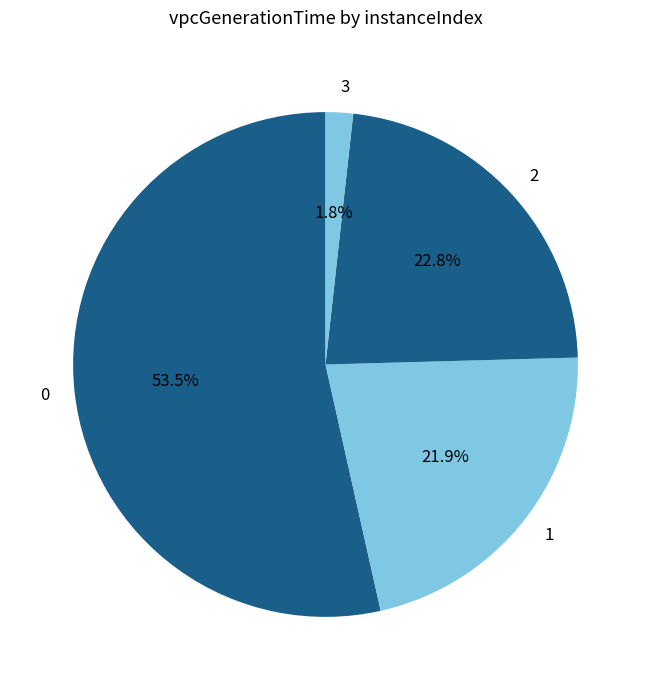

Which category has the smallest portion of the pie?

3